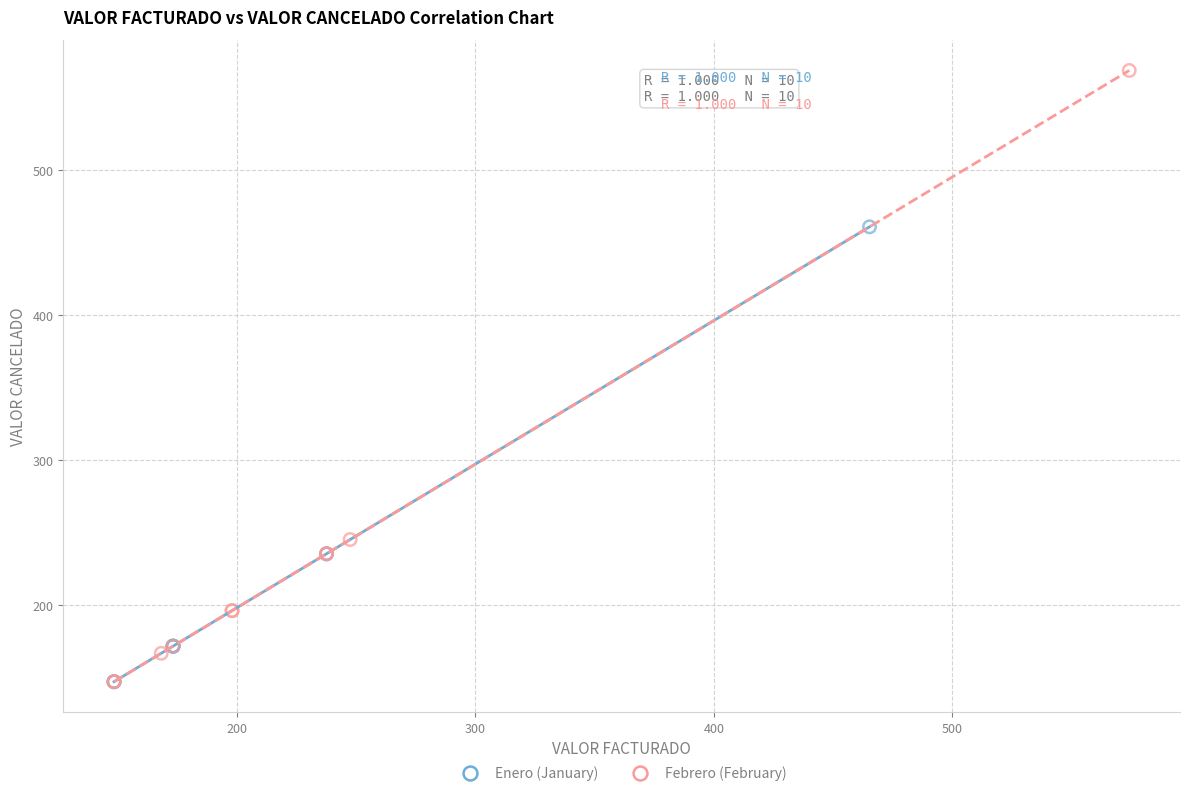

Which series contains the highest Y value?

Febrero (February)